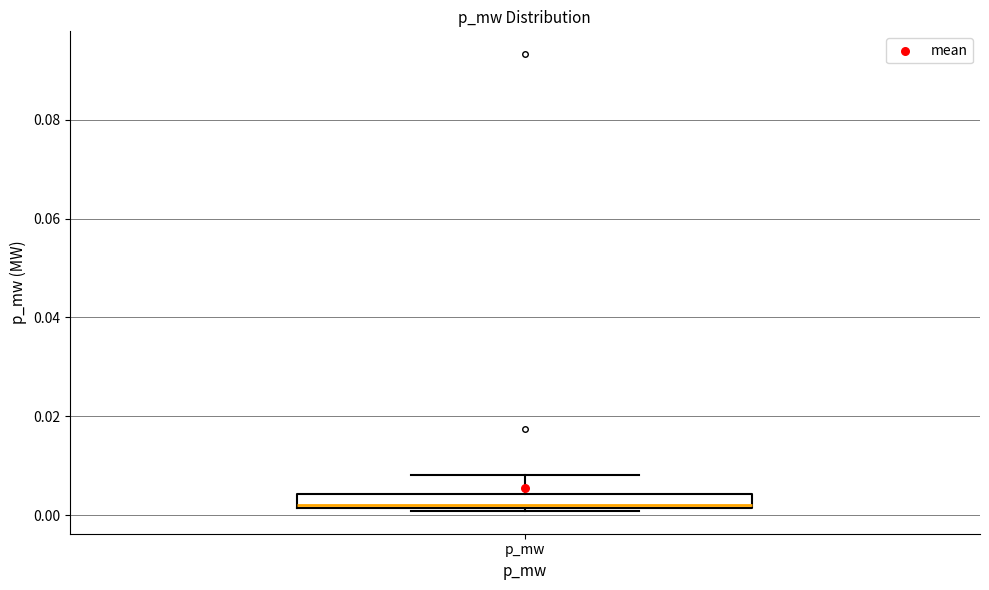

Where does the upper whisker of the box for p_mw end on the y-axis? The values are not printed on the chart, so give them approximately, as read against the axis.

0.008